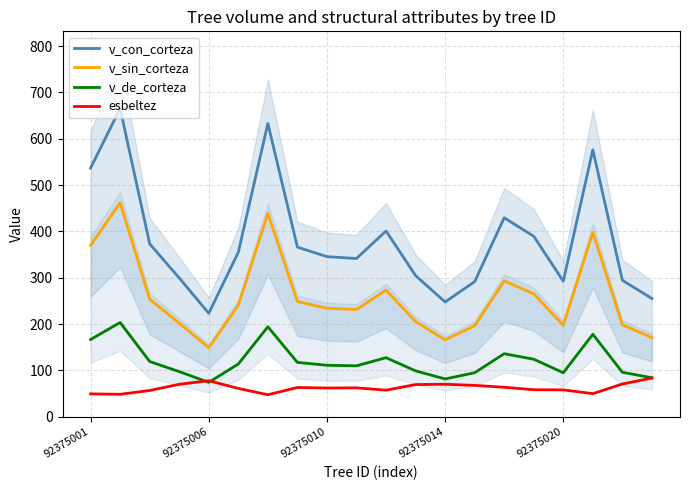

How many interior local valleys does the v_sin_corteza series have?

4